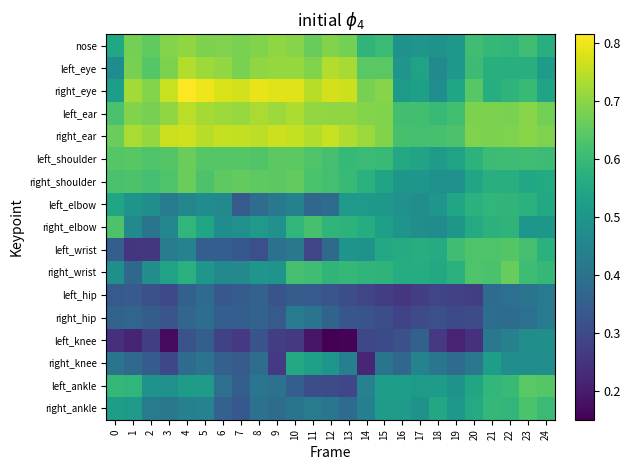

Which series has the largest total across all categories?

right_ear